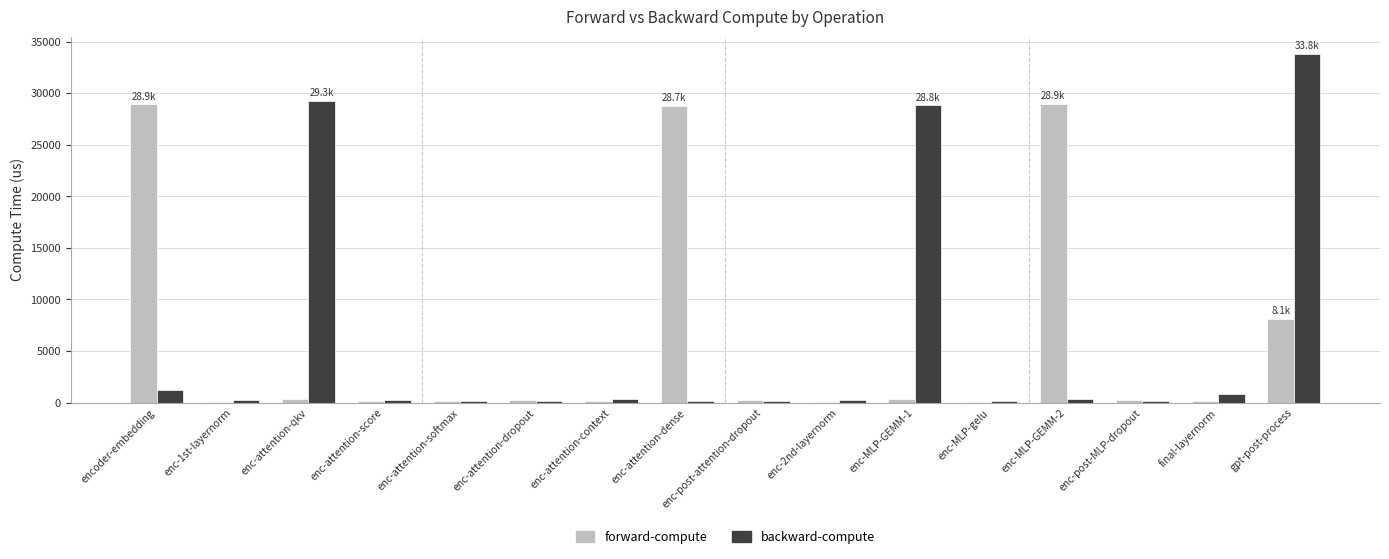

The forward-compute series shows 51191.3 at encoder-embedding. True or false?

False